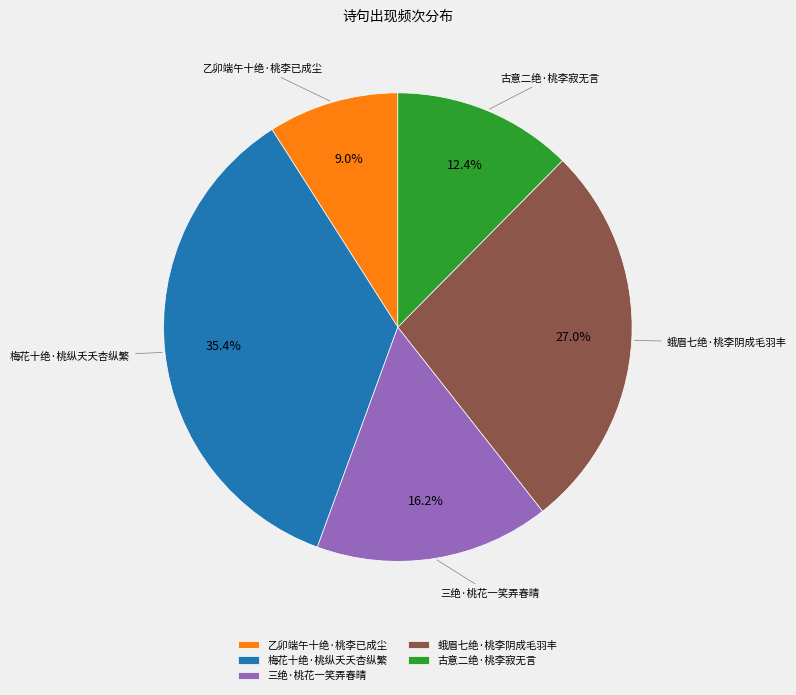

Count the number of slices in the pie.

5